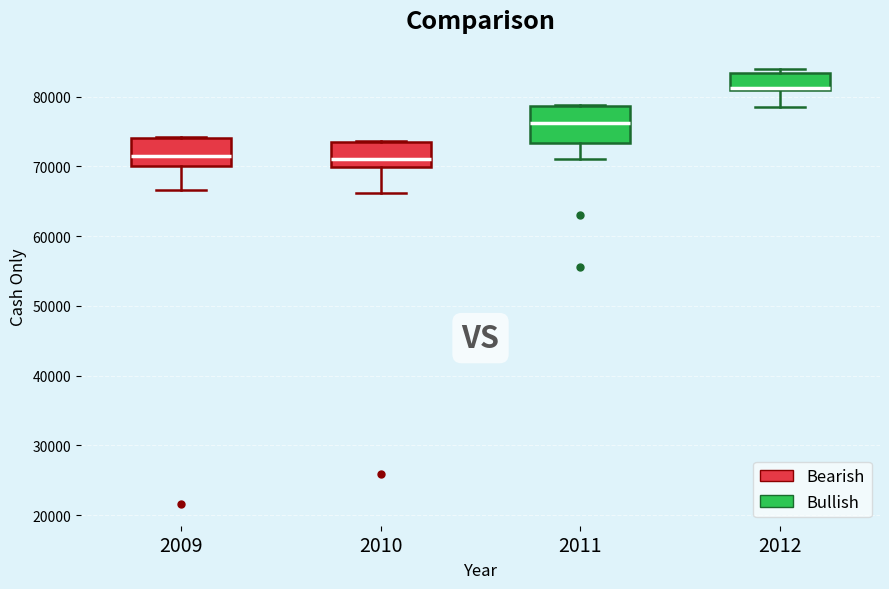

Where is the lower edge of the box at x = 2009 on the y-axis? The values are not printed on the chart, so give them approximately, as read against the axis.

70000